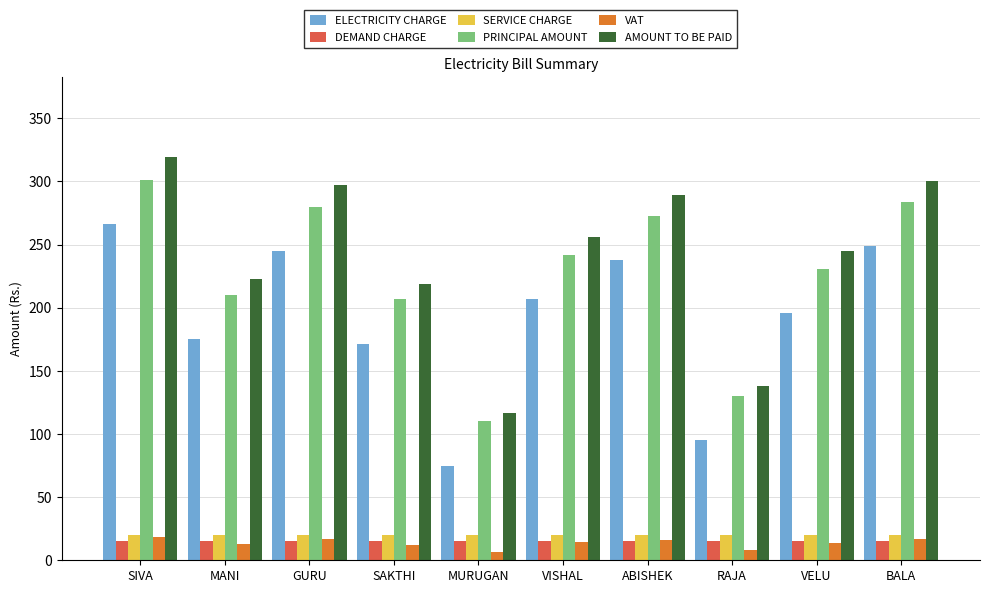

Is the value of VAT at RAJA greater than the value of ELECTRICITY CHARGE at BALA?

No